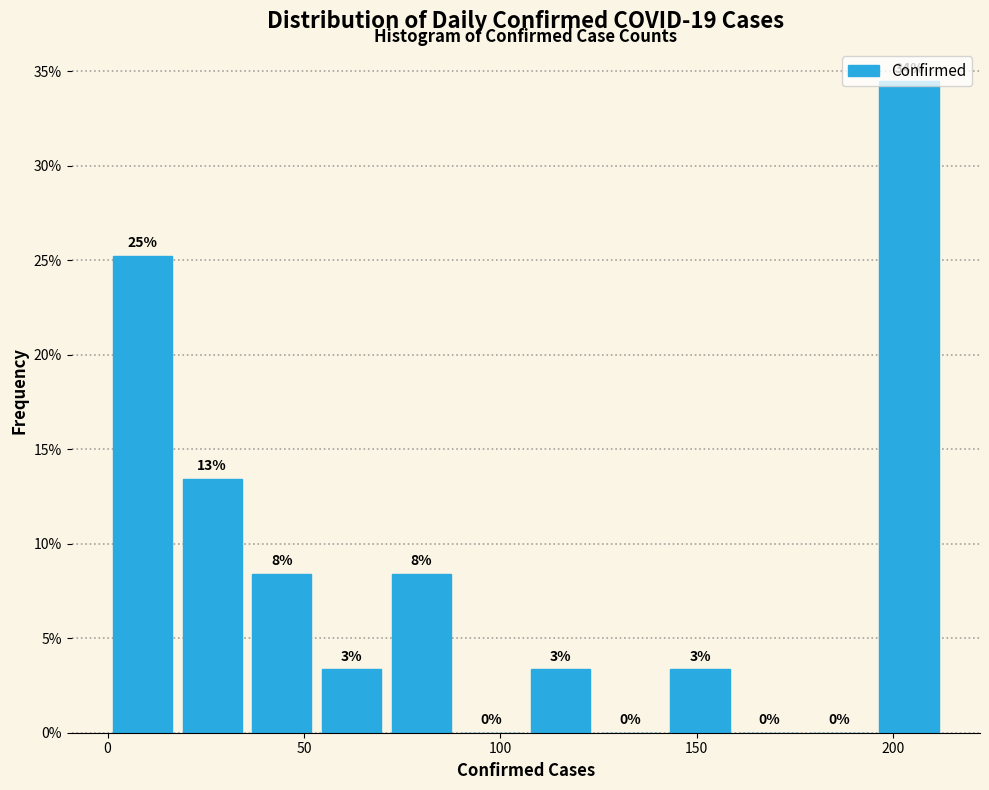

Around what value on the x-axis is the tallest bar? Give the approximate position of its centre, as read against the axis.

205